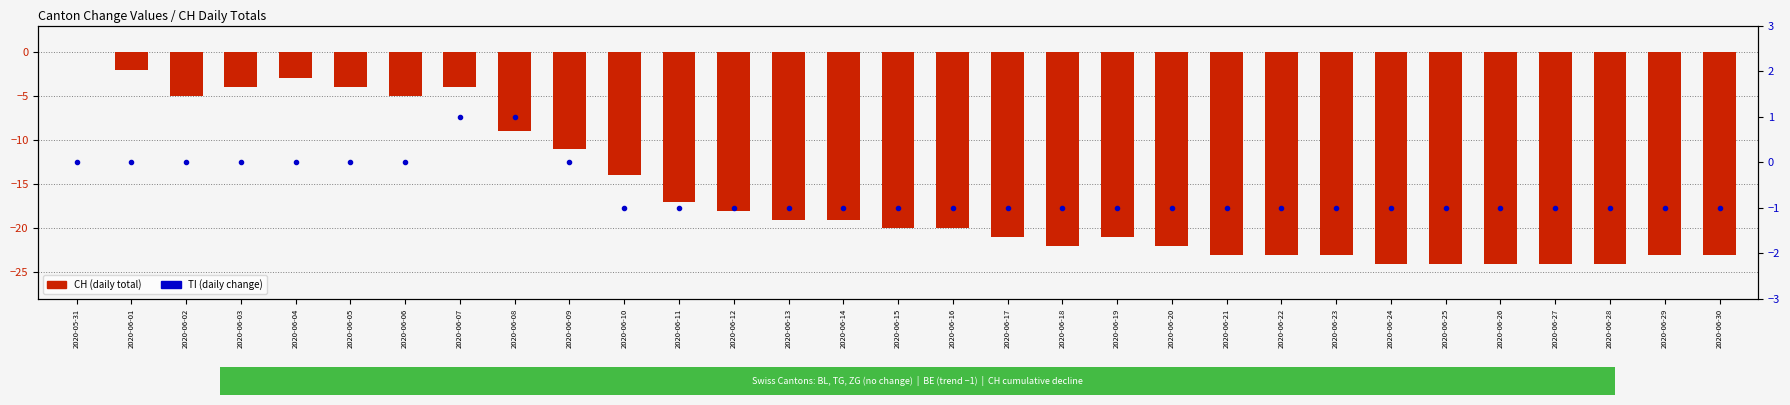

True or false: TI has a value of 0 at 2020-06-04.

True